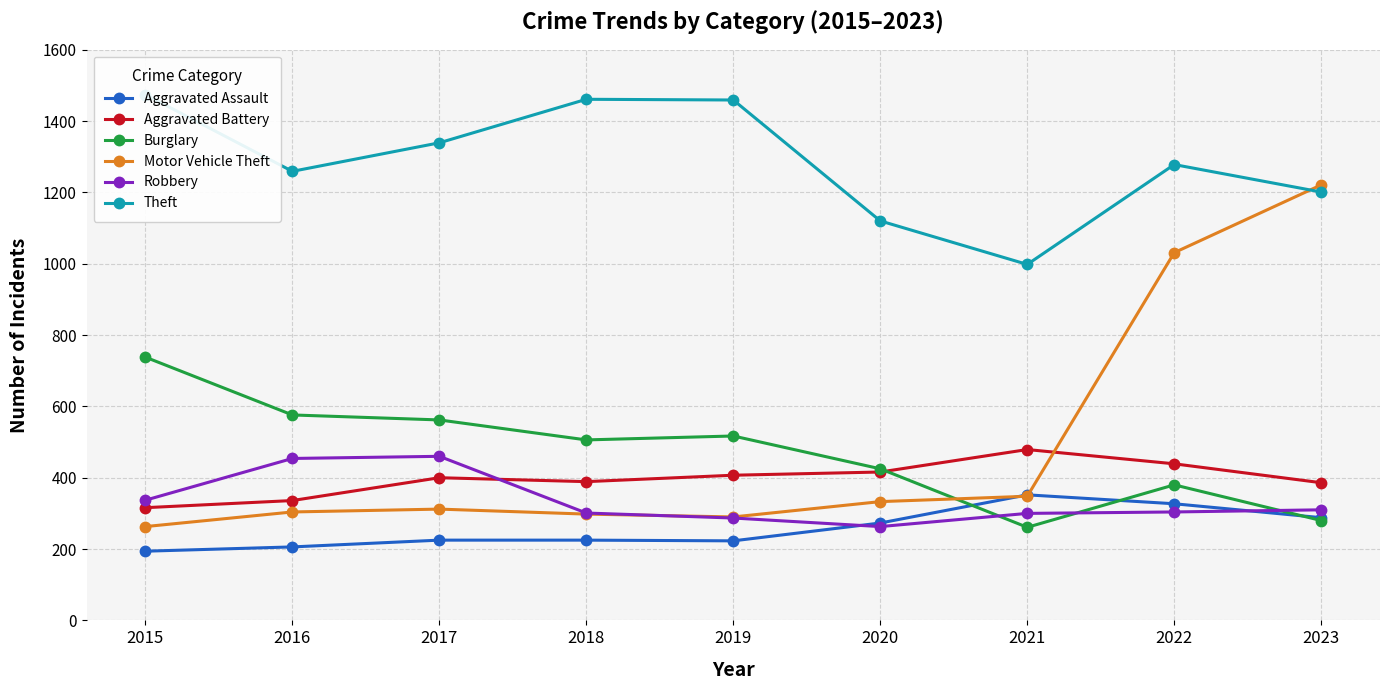

What is the minimum value shown in the chart?

194